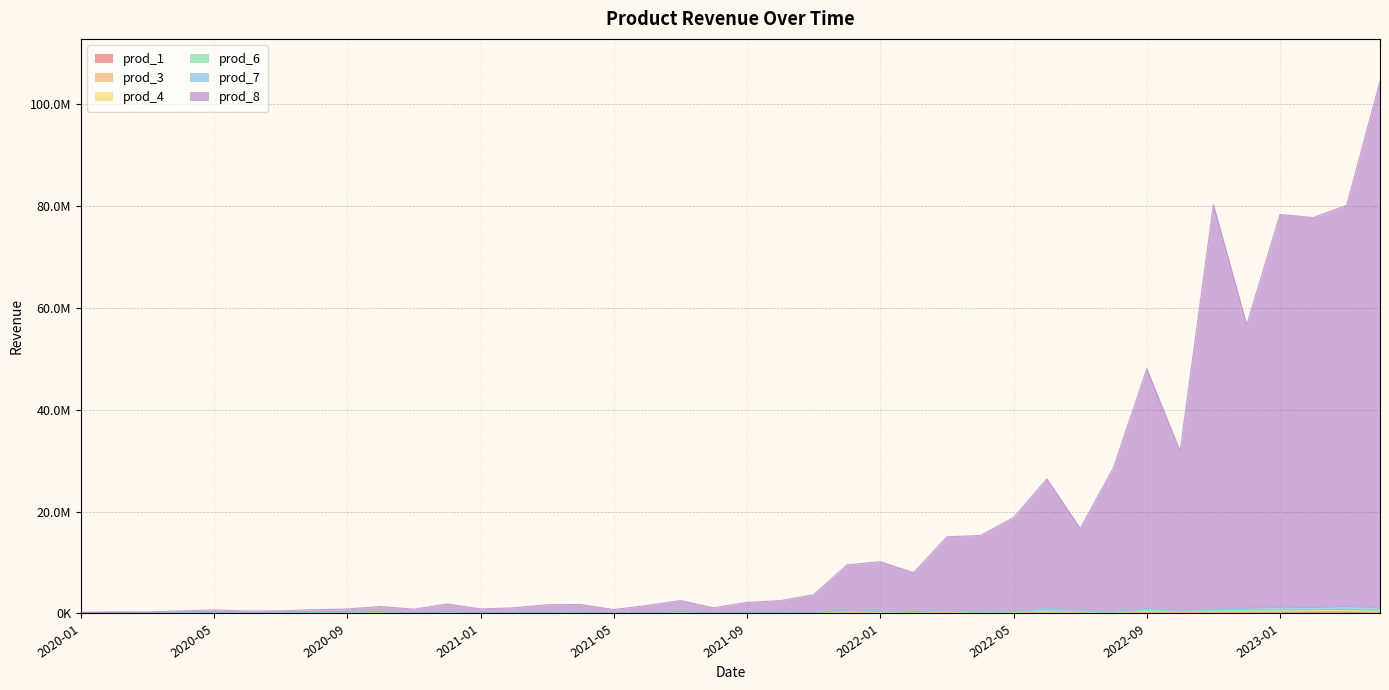

What is the highest value of the prod_4 series?

576616.9